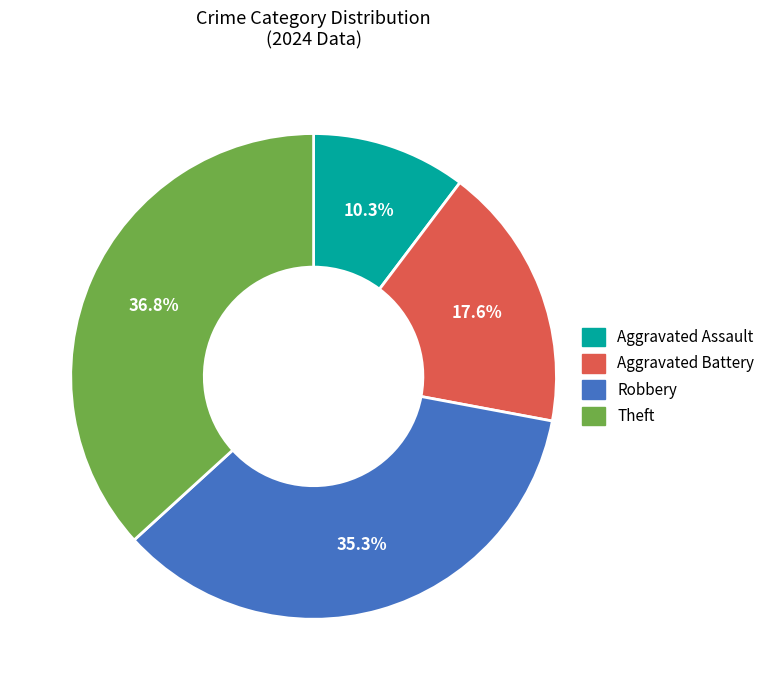

To the nearest percent, what is the combined percentage of Theft and Aggravated Assault?

47%